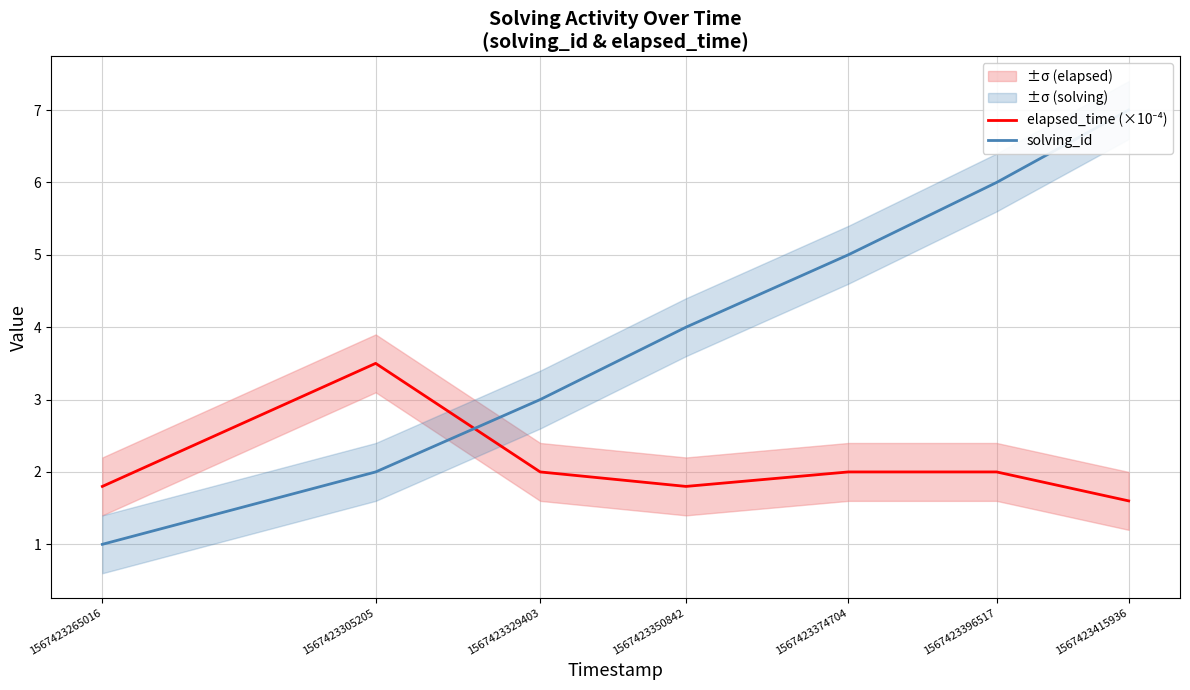

At which category is the sum across all series the highest?

1567423415936